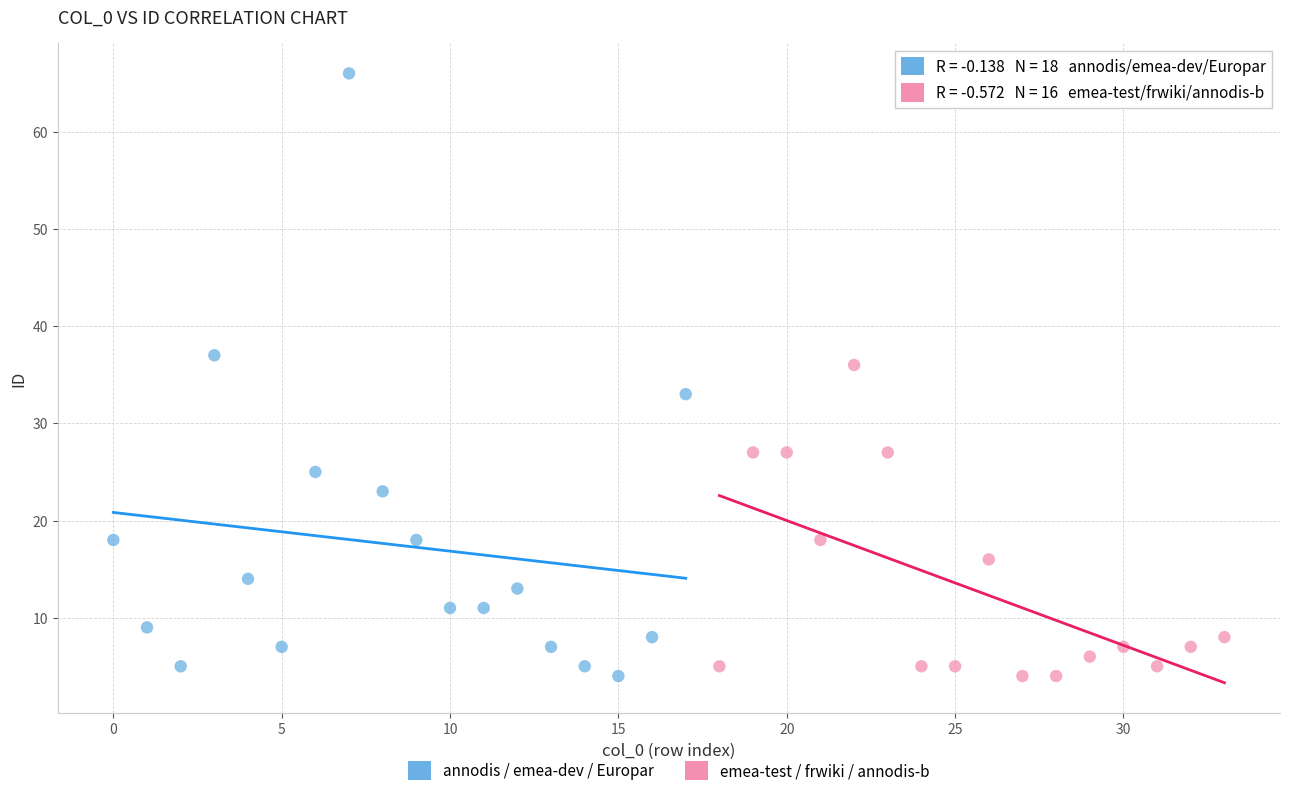

Which series reaches the maximum Y coordinate?

annodis / emea-dev / Europar